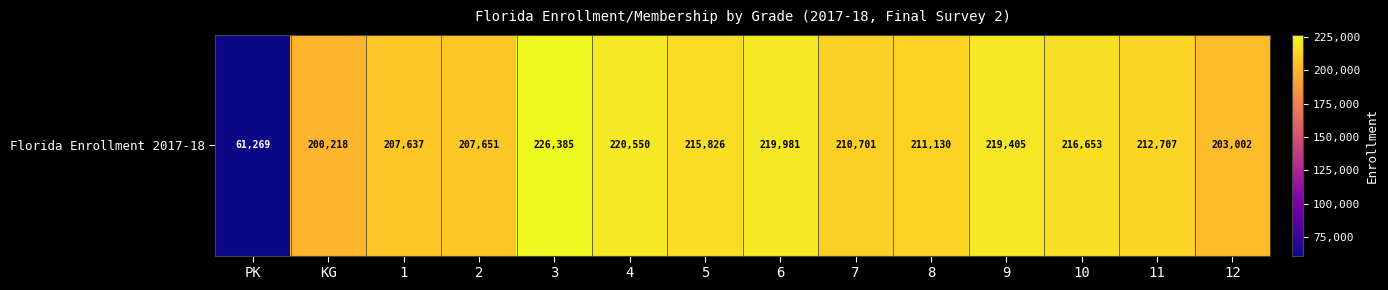

How many values exceed 212707?

6